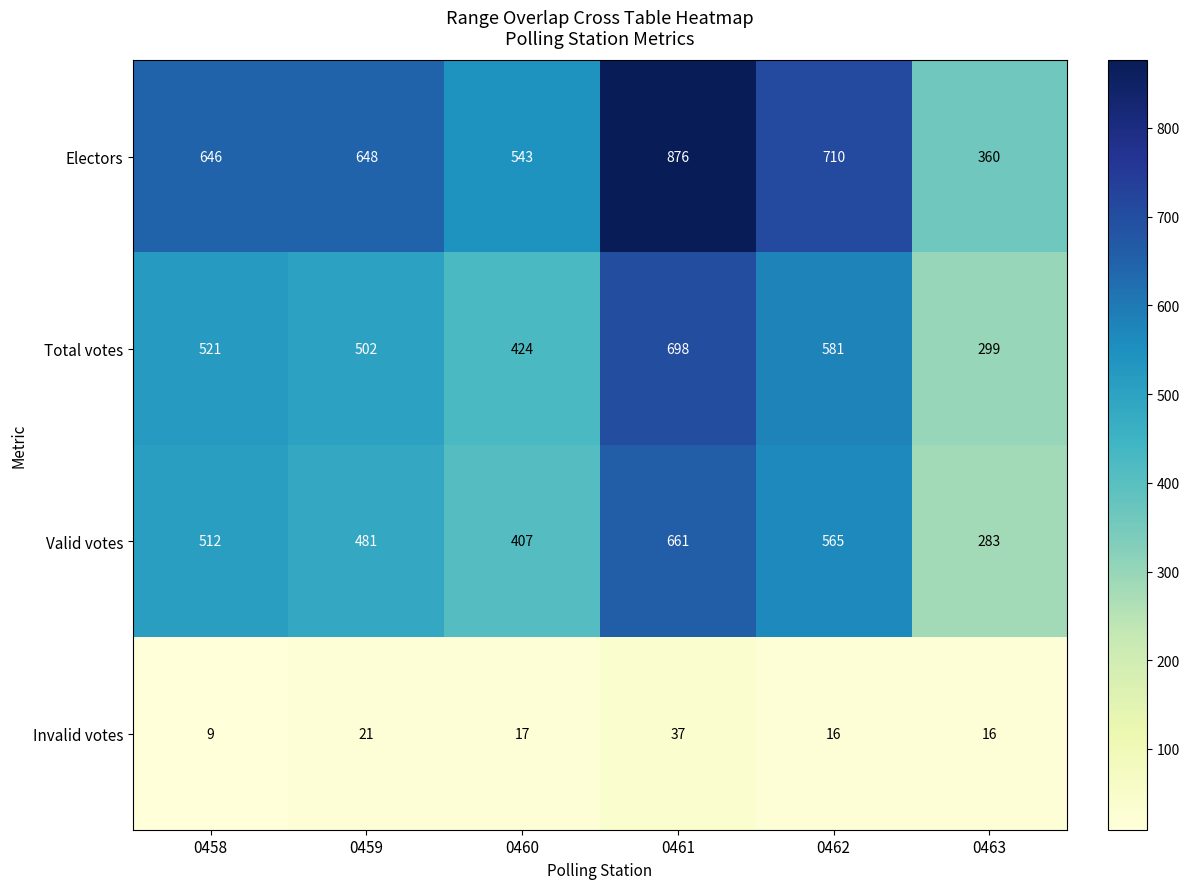

What is the total value across all series at 0459?

1652